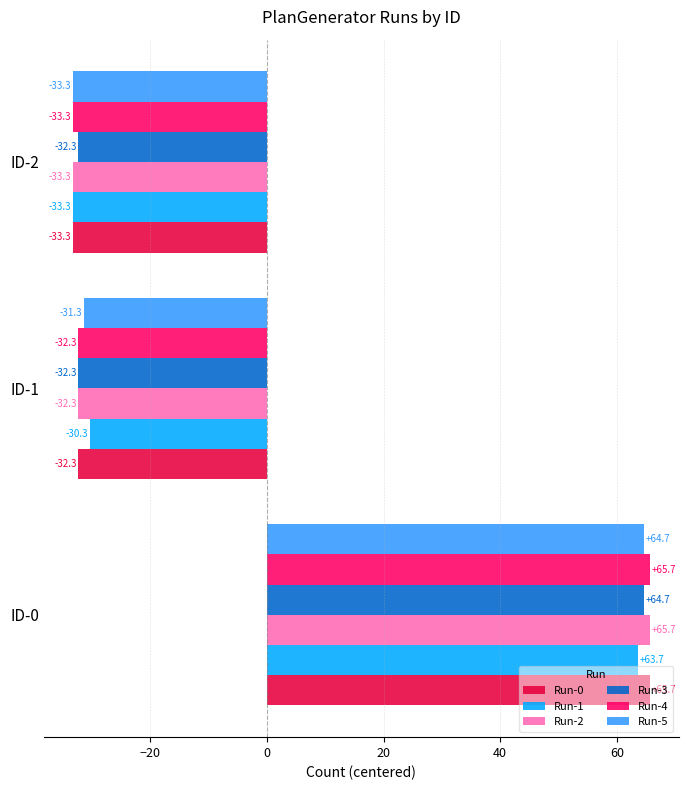

How many values in the Run-1 series exceed -30?

1